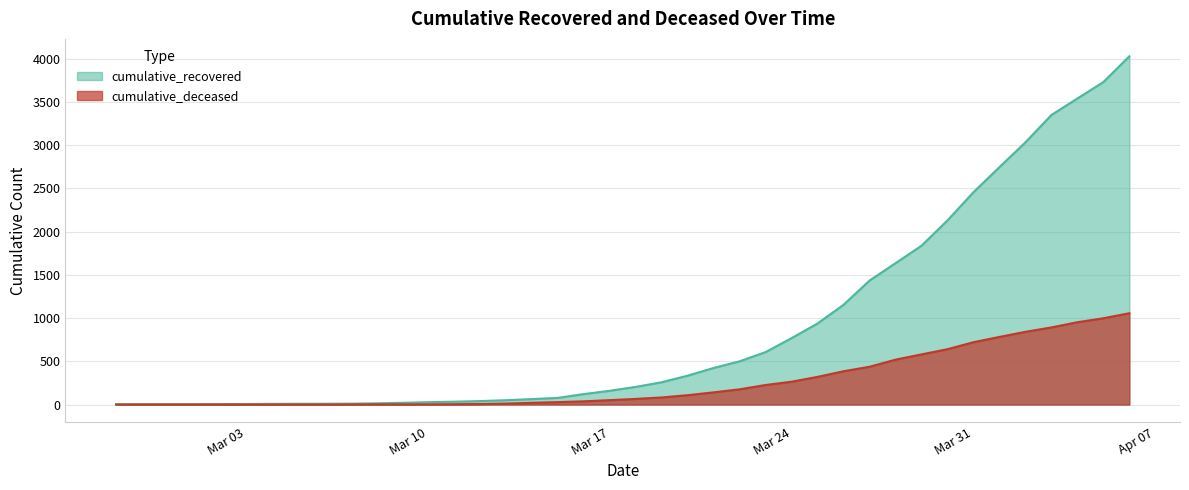

Which category has the lowest value across all series?

2020-02-27